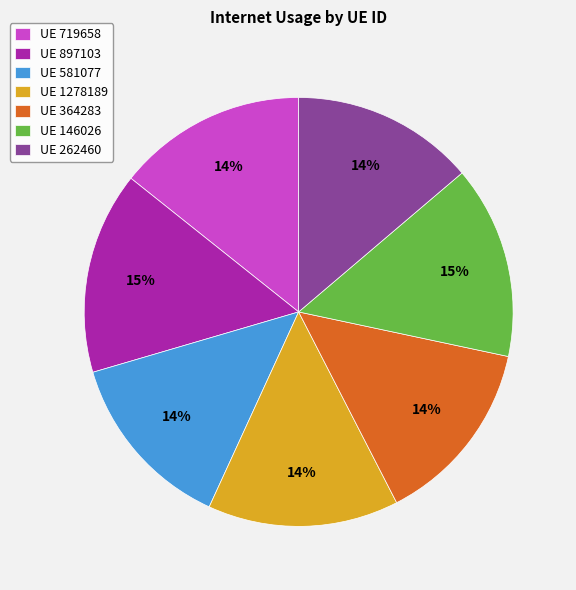

What percentage is the UE 364283 slice, to the nearest percent?

14%